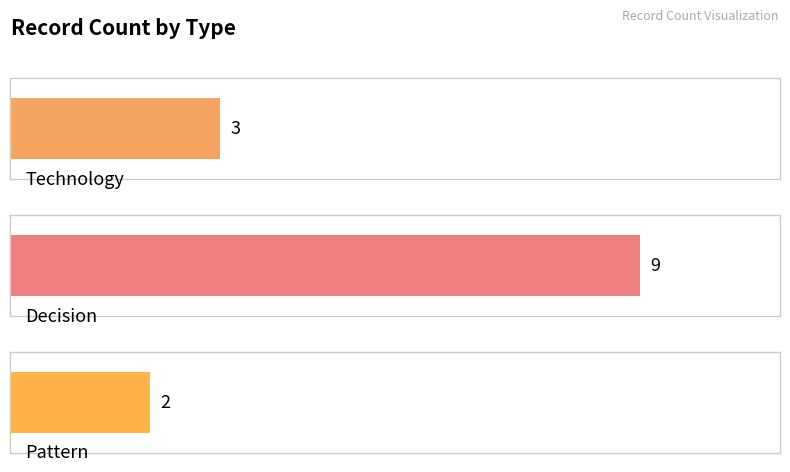

What is the label of the 1st bar from the right?

Pattern